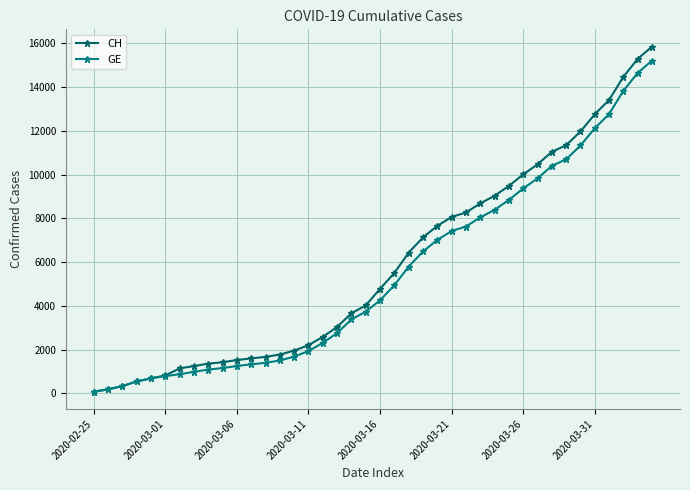

Count the number of categories in the chart.

40